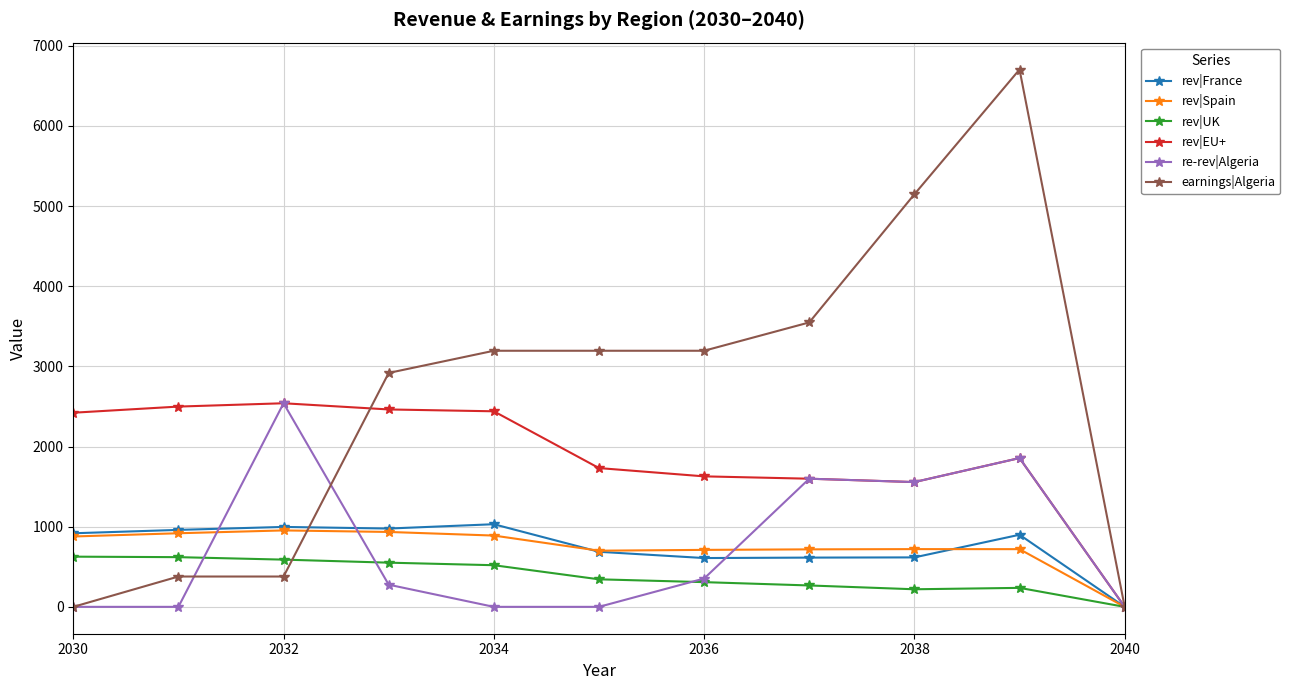

What is the greatest value displayed?

6704.3